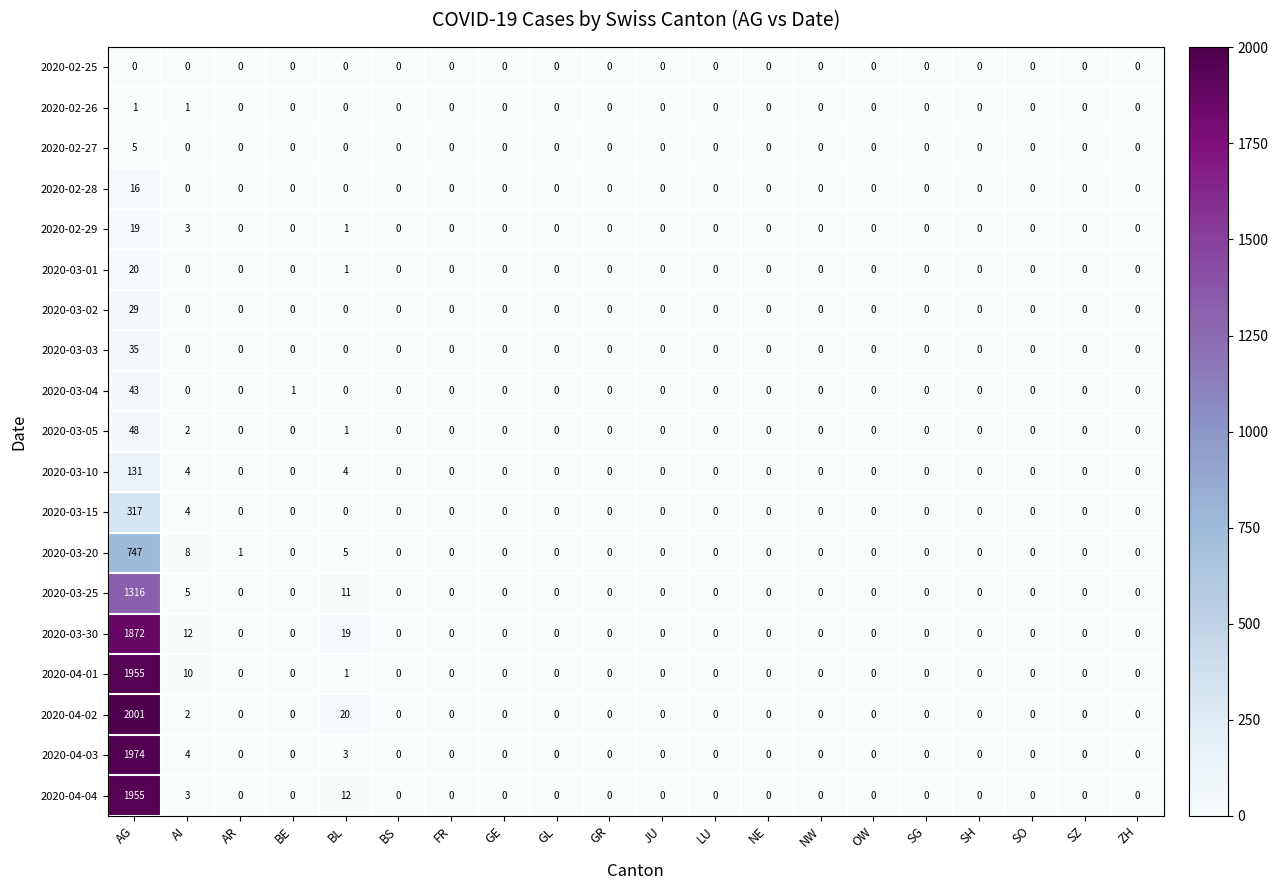

What is the sum of all 2020-04-04 values?

1970